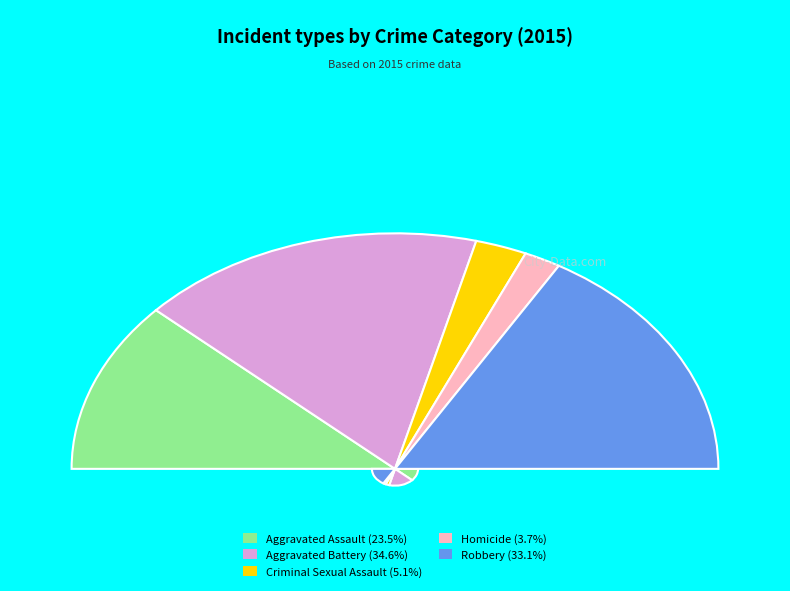

To the nearest percent, what is the average slice percentage?

20%